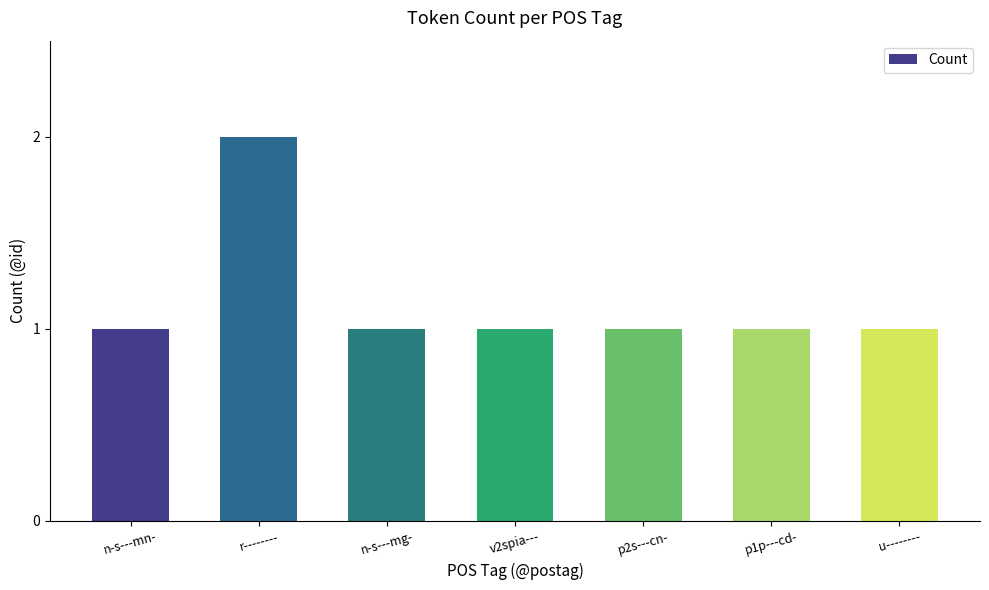

Reading left to right, extract all data points from this chart.

n-s---mn-=1	r--------=2	n-s---mg-=1	v2spia---=1	p2s---cn-=1	p1p---cd-=1	u--------=1